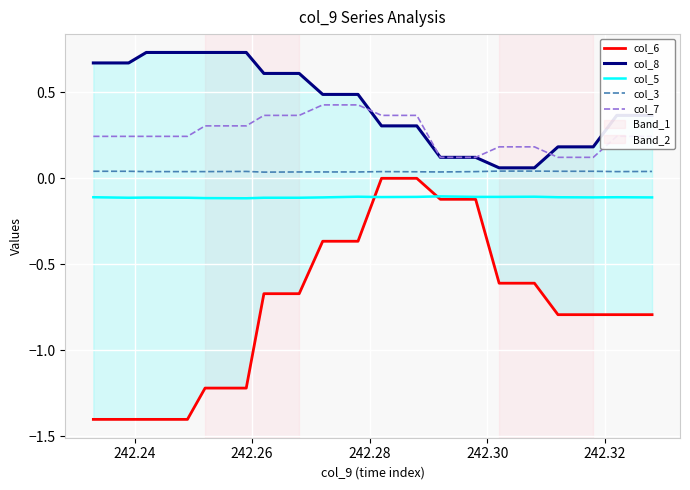

Reading left to right, what are all the values shown in this chart?

col_6: -1.4	-1.4	-1.4	-1.4	-1.2	-1.2	-0.7	-0.7	-0.4	-0.4	0.0	0.0	-0.1	-0.1	-0.6	-0.6	-0.8	-0.8	-0.8	-0.8
col_8: 0.7	0.7	0.7	0.7	0.7	0.7	0.6	0.6	0.5	0.5	0.3	0.3	0.1	0.1	0.1	0.1	0.2	0.2	0.4	0.4
col_5: -0.1	-0.1	-0.1	-0.1	-0.1	-0.1	-0.1	-0.1	-0.1	-0.1	-0.1	-0.1	-0.1	-0.1	-0.1	-0.1	-0.1	-0.1	-0.1	-0.1
col_3: 0.0	0.0	0.0	0.0	0.0	0.0	0.0	0.0	0.0	0.0	0.0	0.0	0.0	0.0	0.0	0.0	0.0	0.0	0.0	0.0
col_7: 0.2	0.2	0.2	0.2	0.3	0.3	0.4	0.4	0.4	0.4	0.4	0.4	0.1	0.1	0.2	0.2	0.1	0.1	0.2	0.2